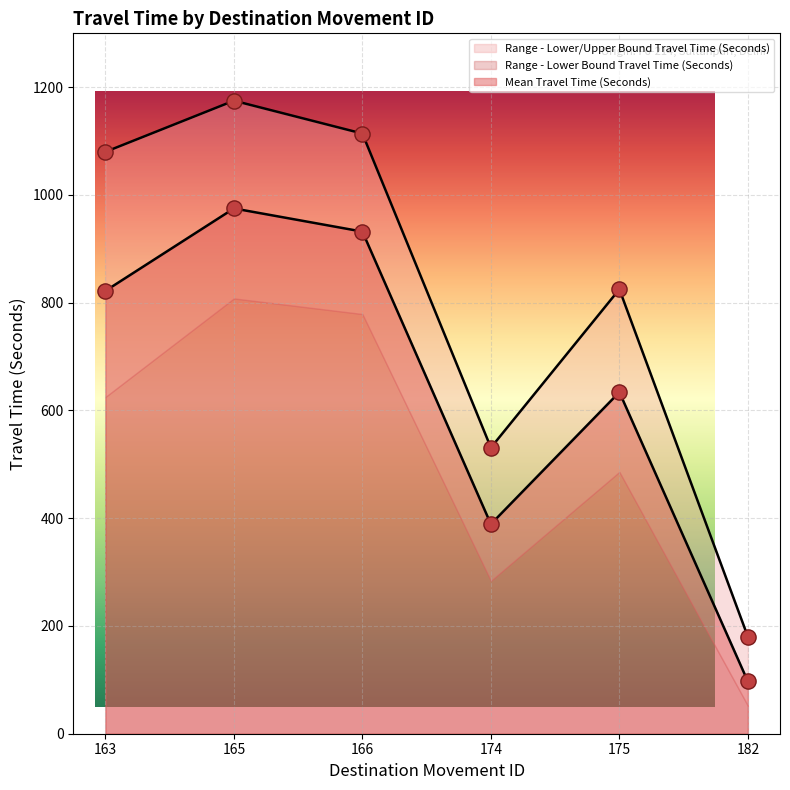

Which series reaches the maximum Y coordinate?

Range - Upper Bound Travel Time (Seconds)